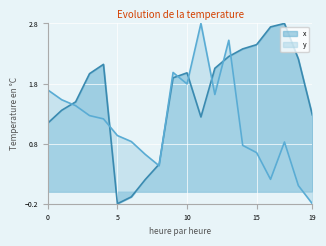

At 18, list the series in order from smallest to largest.

y, x